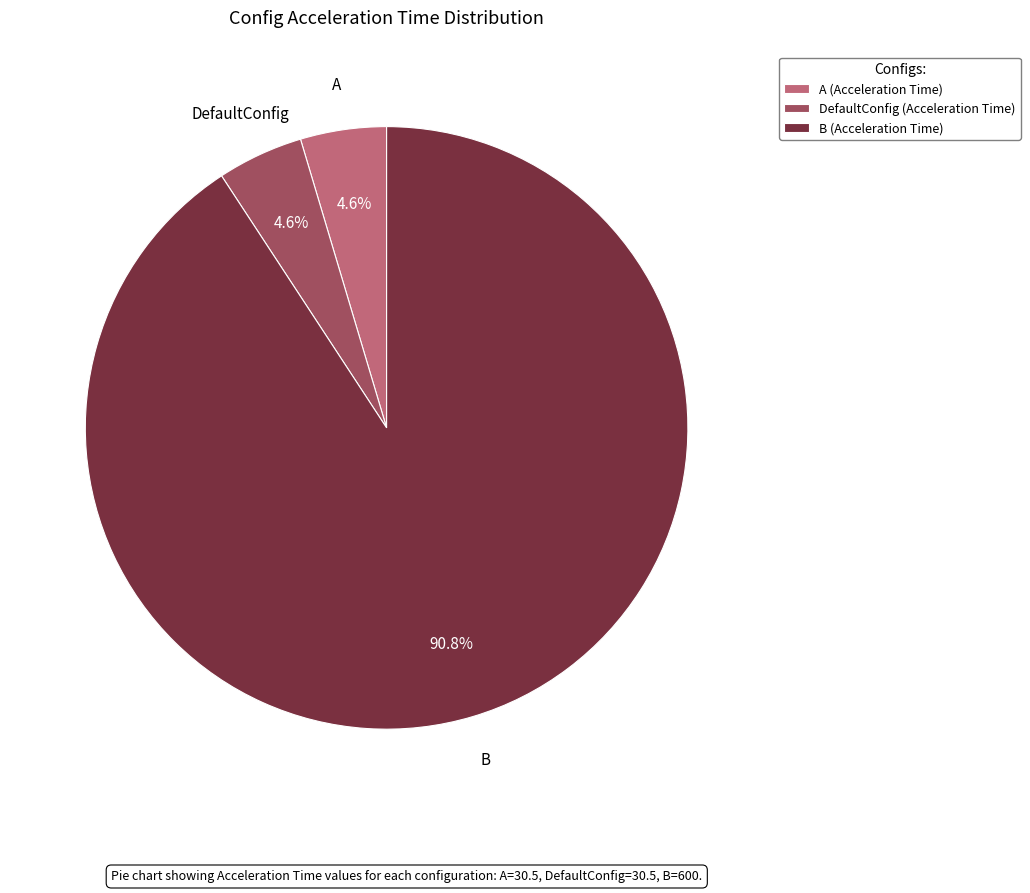

How many slices are in this pie chart?

3